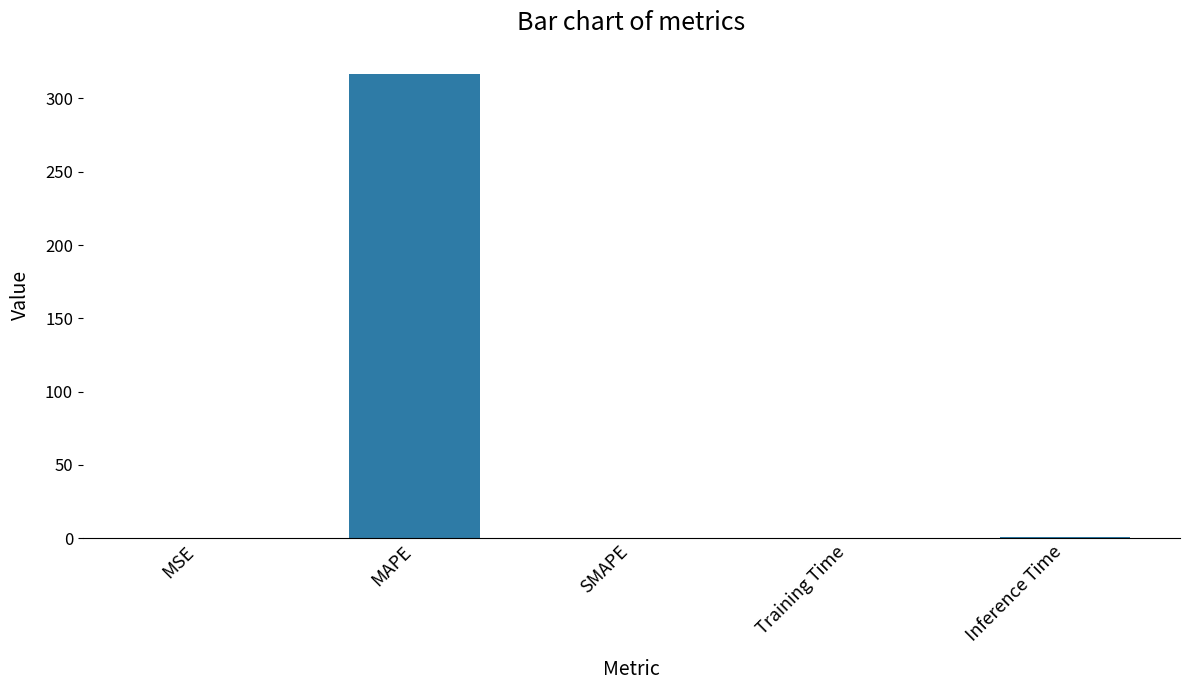

What is the sum of all values?

317.7